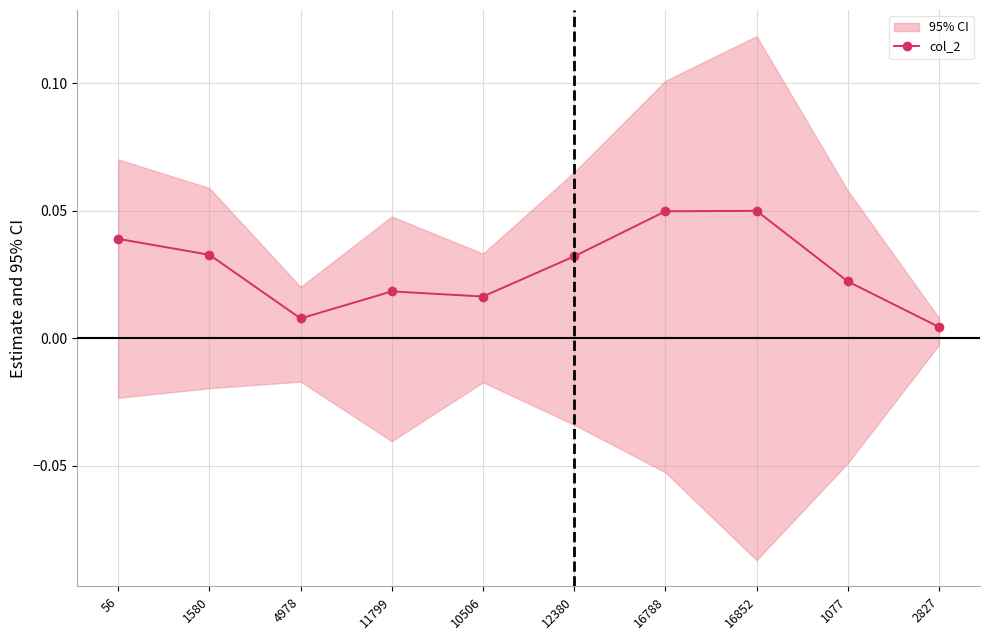

How many distinct data groups are displayed?

1